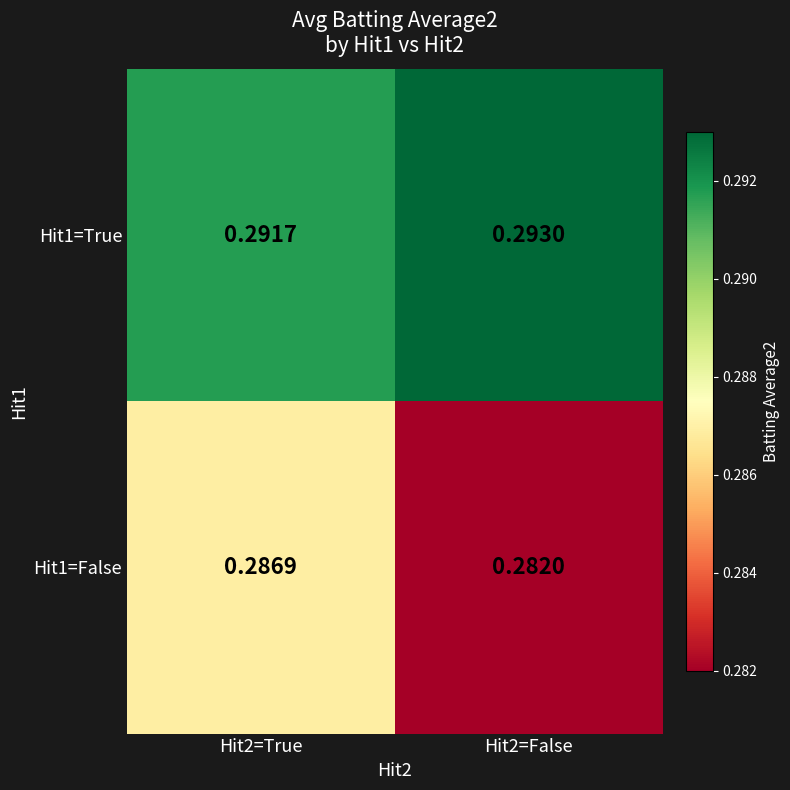

Is the value of Hit1=False at Hit2=True greater than the value of Hit1=True at Hit2=False?

No